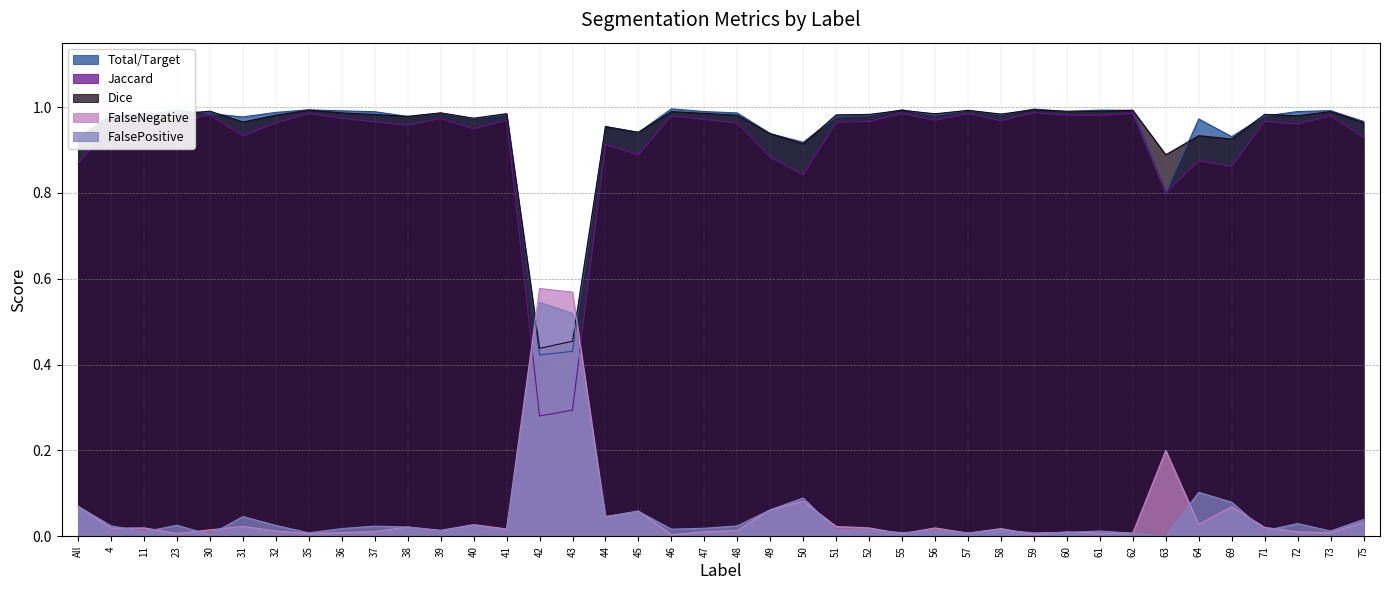

At which category is the sum across all series the highest?

59